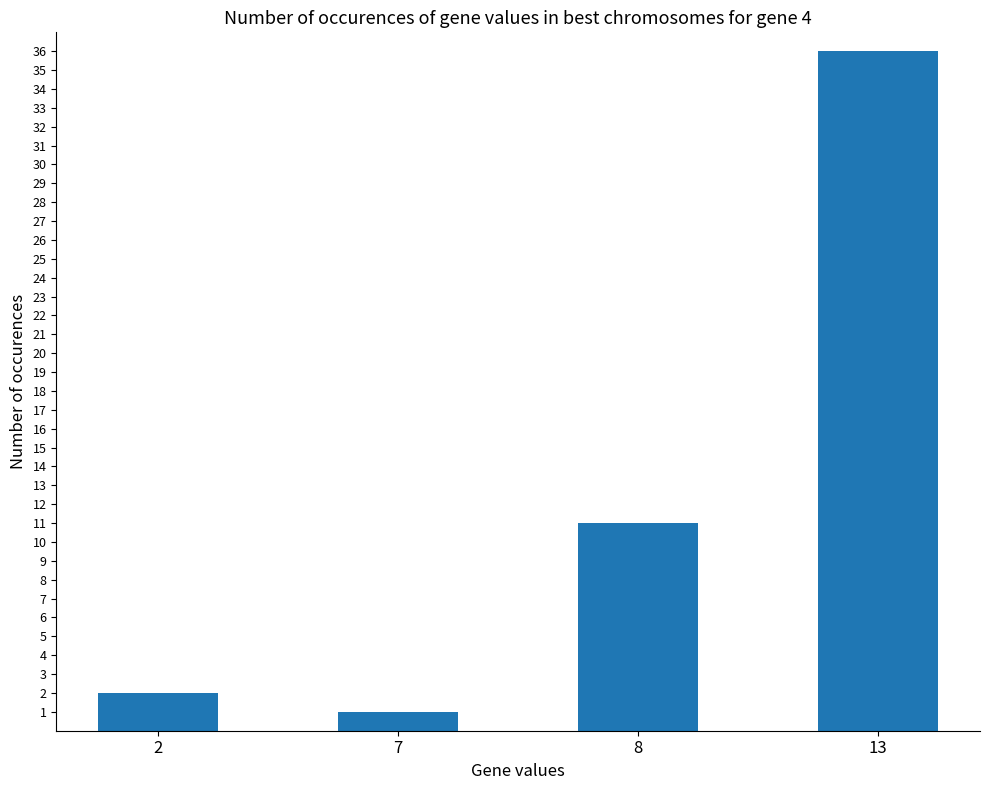

Where is the data nearest to the value 18?

8